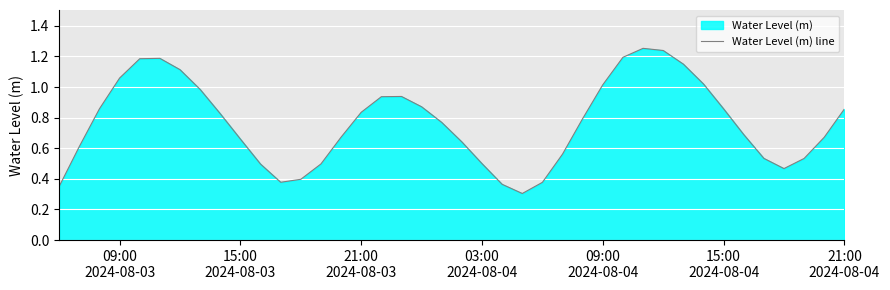

What is the minimum value shown in the chart?

0.3